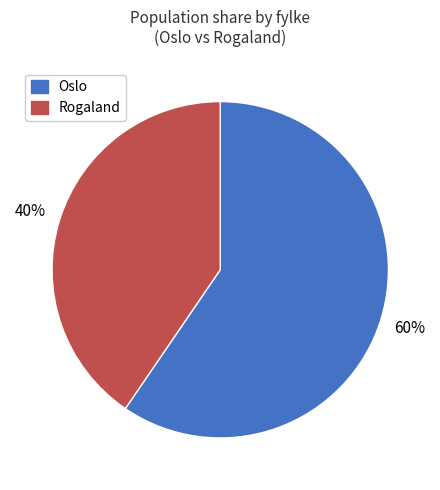

Does Rogaland account for over 50% of the chart?

No